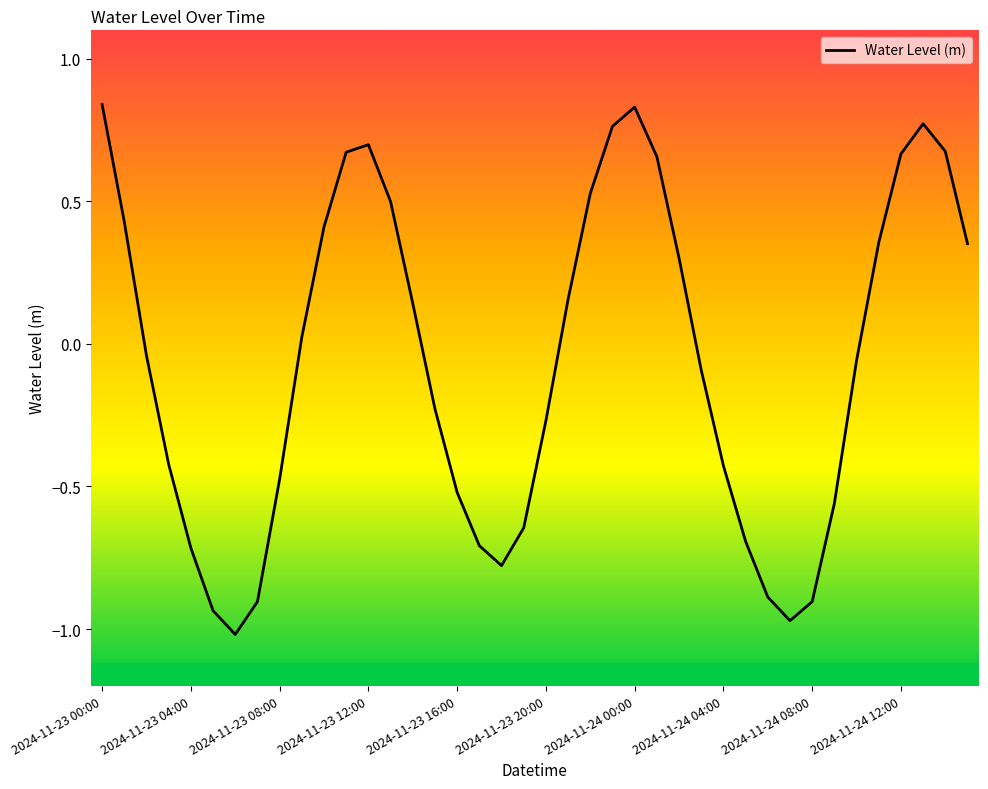

True or false: the data shows -0.3 at 2024-11-23 04:00.

False